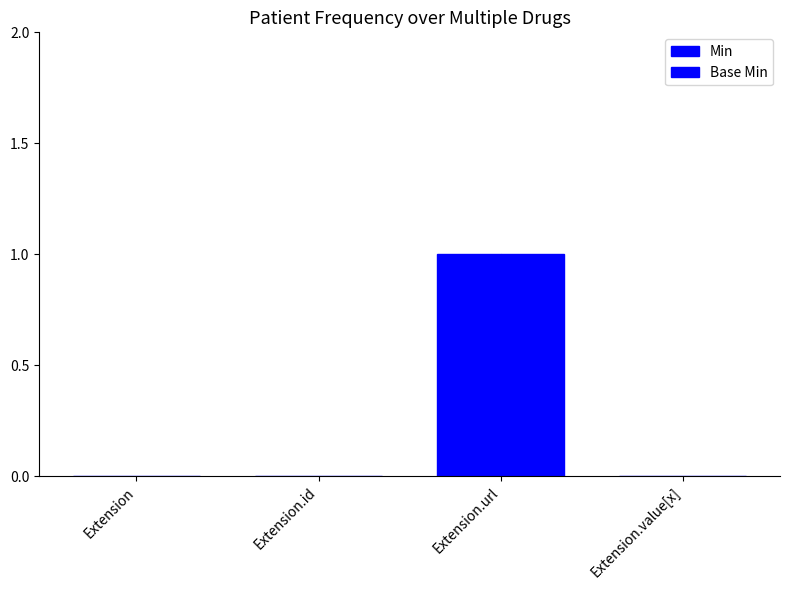

List the labels in order of Min value, largest first.

Extension.url, Extension, Extension.id, Extension.value[x]